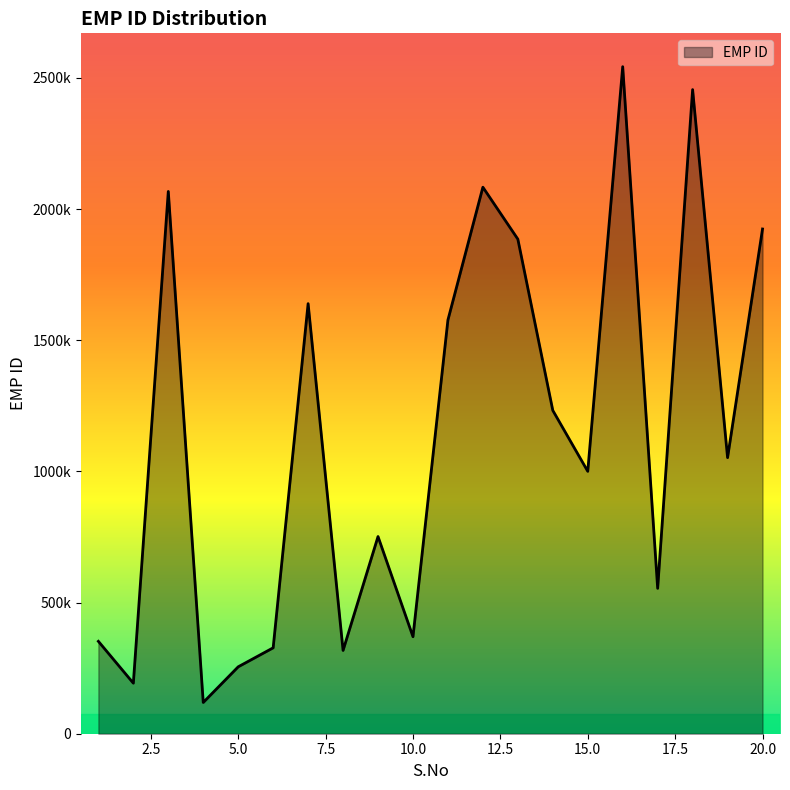

Where is the data nearest to the value 1330842?

14